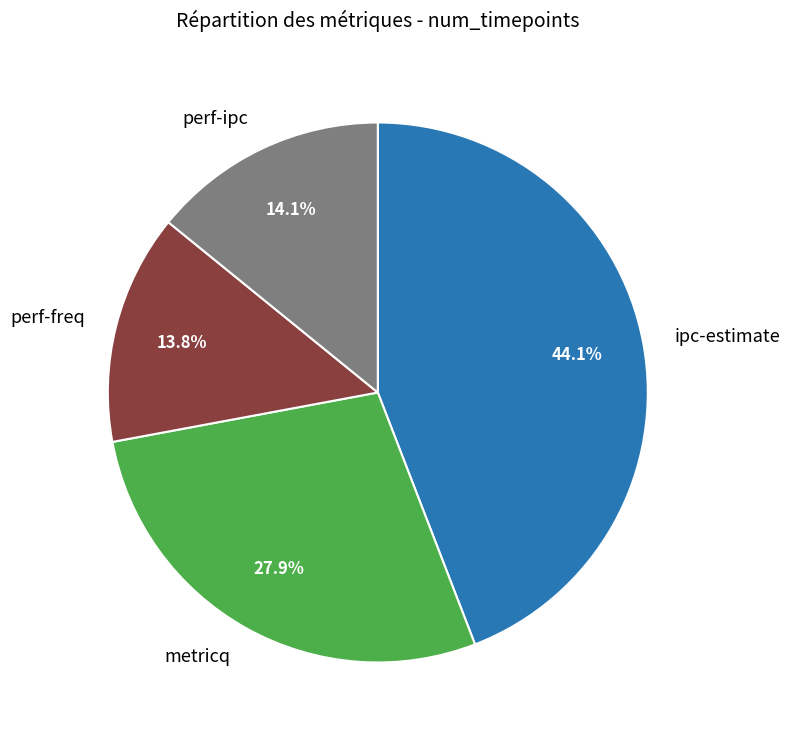

True or false: ipc-estimate accounts for 44% of the total.

True